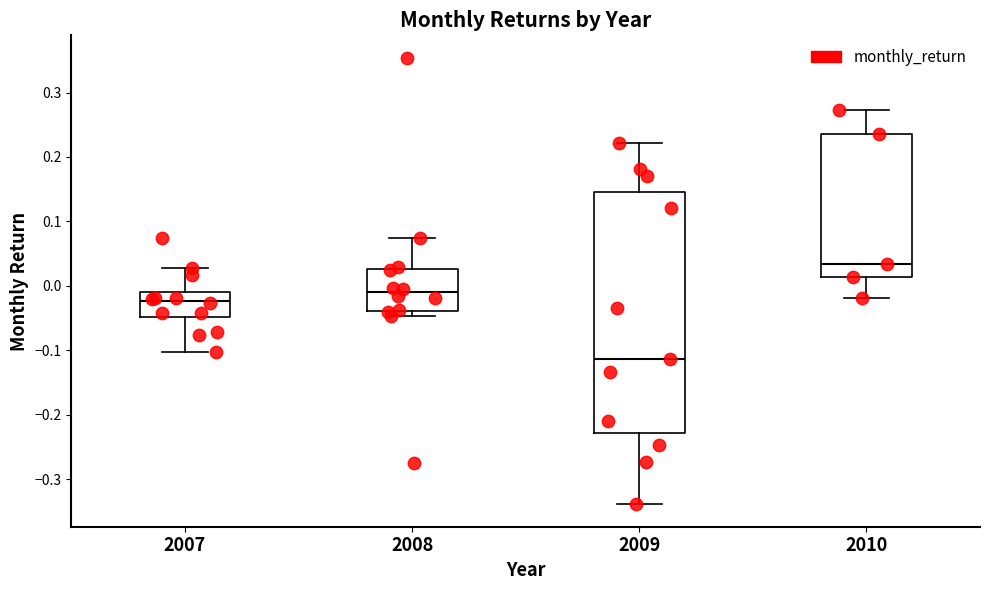

Reading left to right, read every box against the y-axis: the position of its median line, the range the box covers, and the ends of its whiskers. The values are not printed on the chart, so give them approximately, as read against the axis.

2007: median -0.02, box -0.05 to -0.01, whiskers -0.10 to 0.03
2008: median -0.01, box -0.04 to 0.03, whiskers -0.05 to 0.07
2009: median -0.11, box -0.23 to 0.15, whiskers -0.34 to 0.22
2010: median 0.03, box 0.01 to 0.24, whiskers -0.02 to 0.27